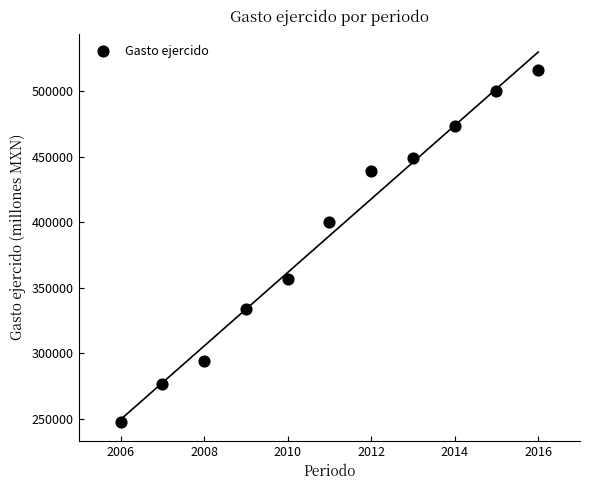

What Y value in the scatter plot is closest to 381443?

400369.7